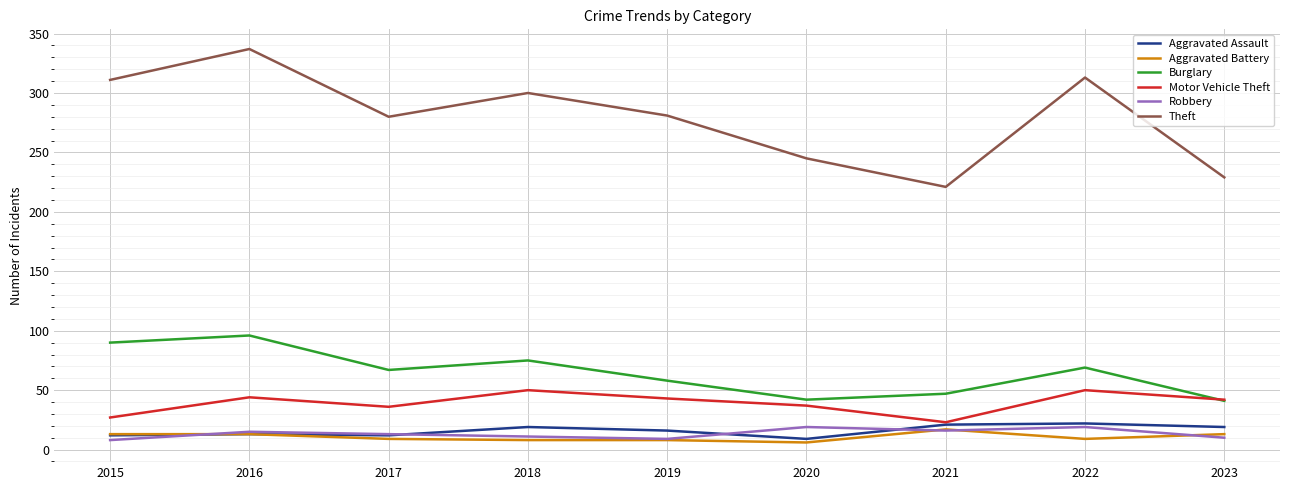

What is the total value across all series at 2016?

518